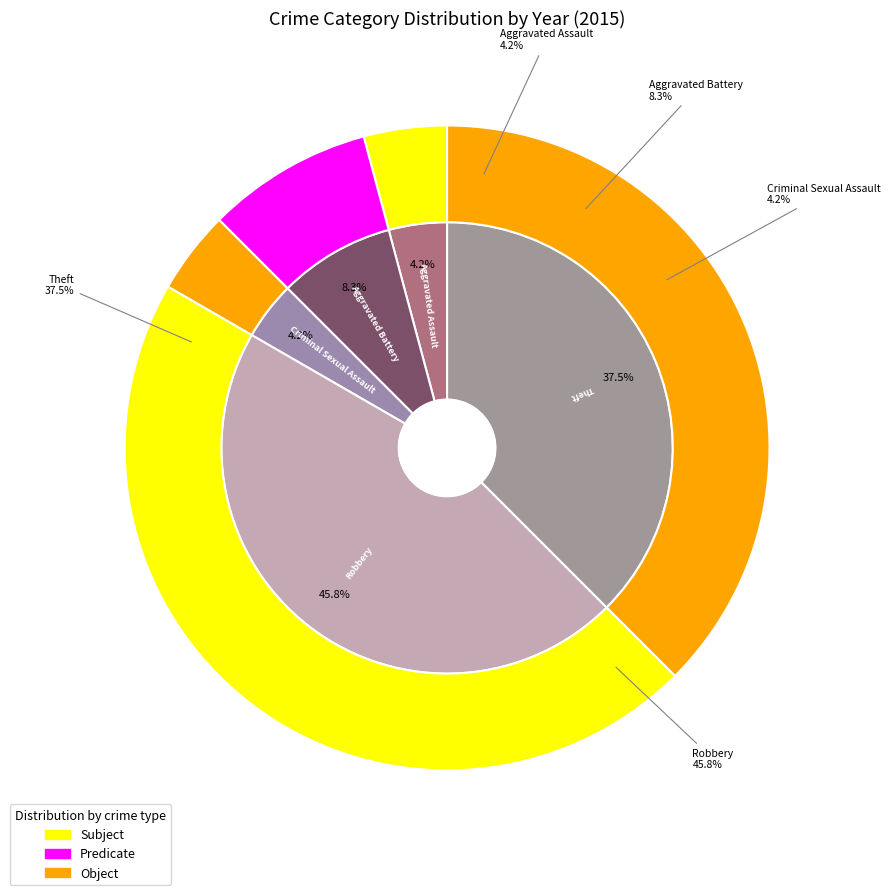

Is there a majority slice in this chart?

No